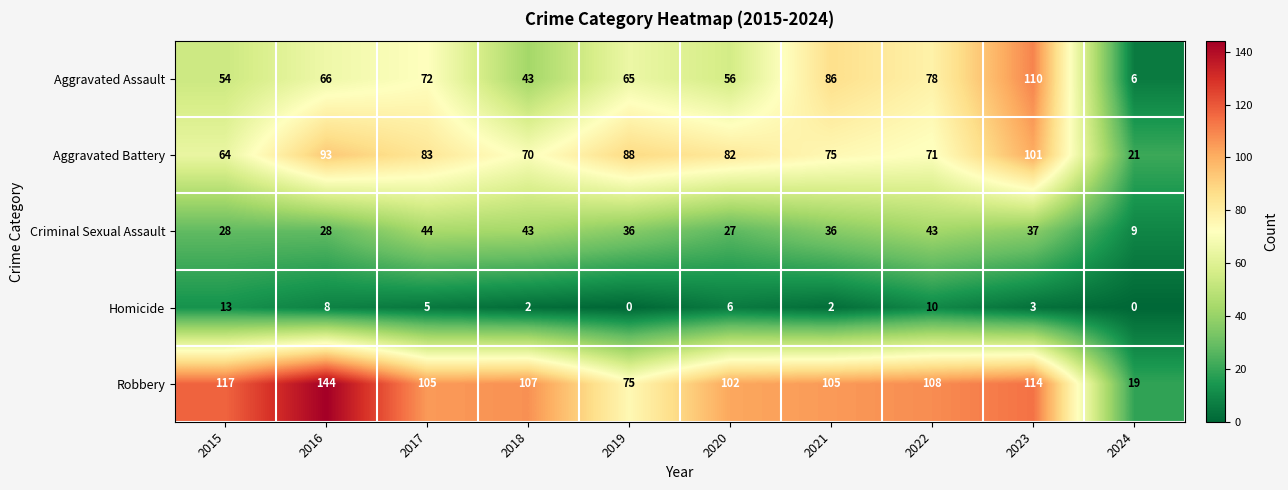

Which category has the highest value in the Criminal Sexual Assault series?

2017